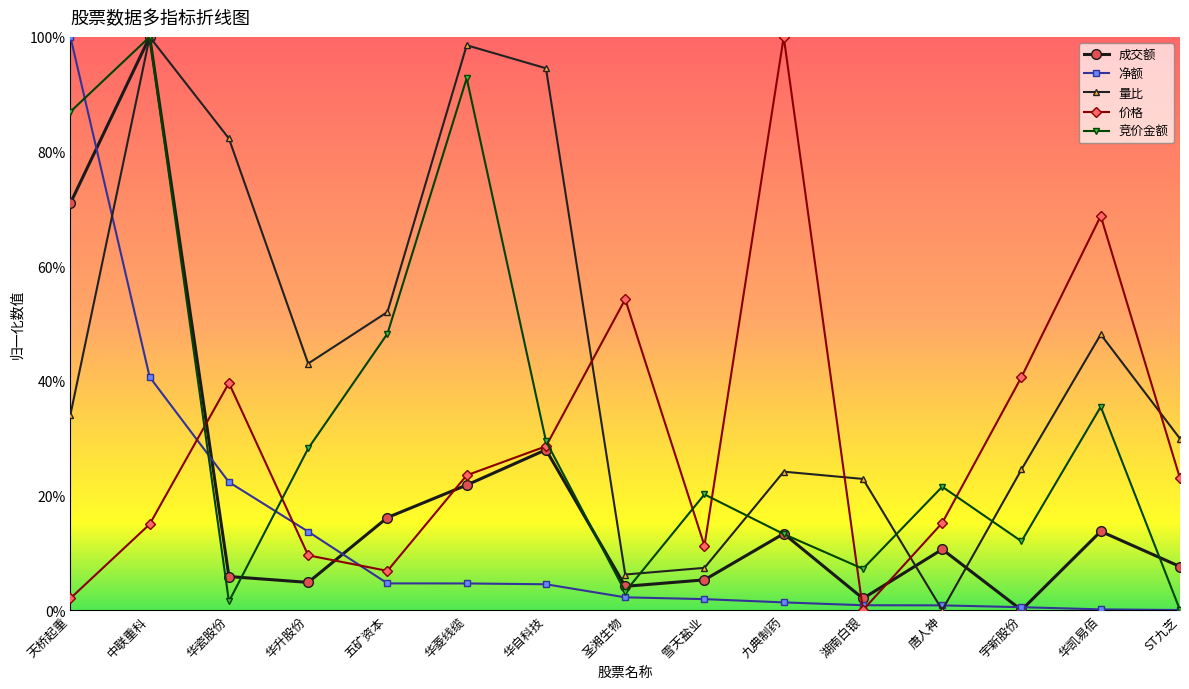

What is the sum of all 成交额 values?

3.0